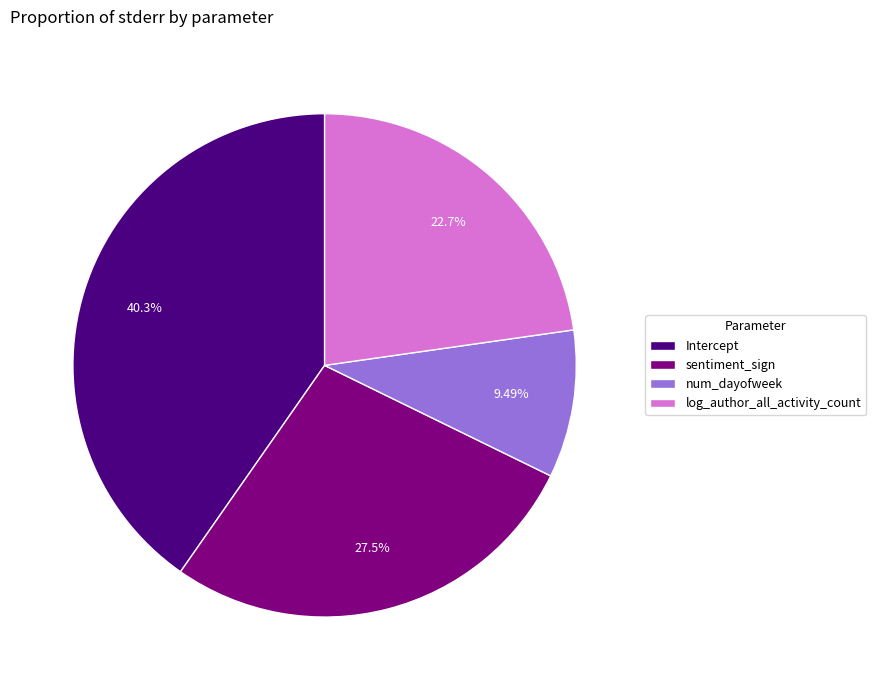

Is the sum of Intercept and log_author_all_activity_count greater than half?

Yes